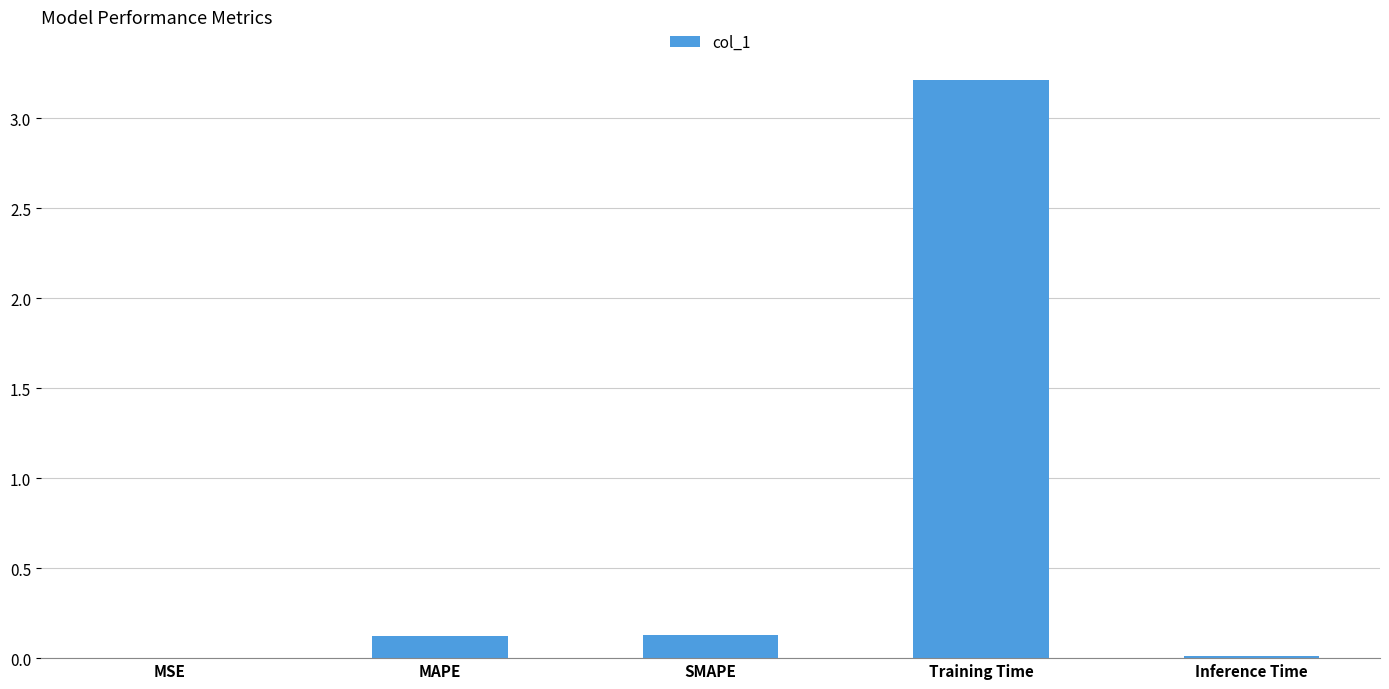

What is the approximate value at Training Time?

3.2